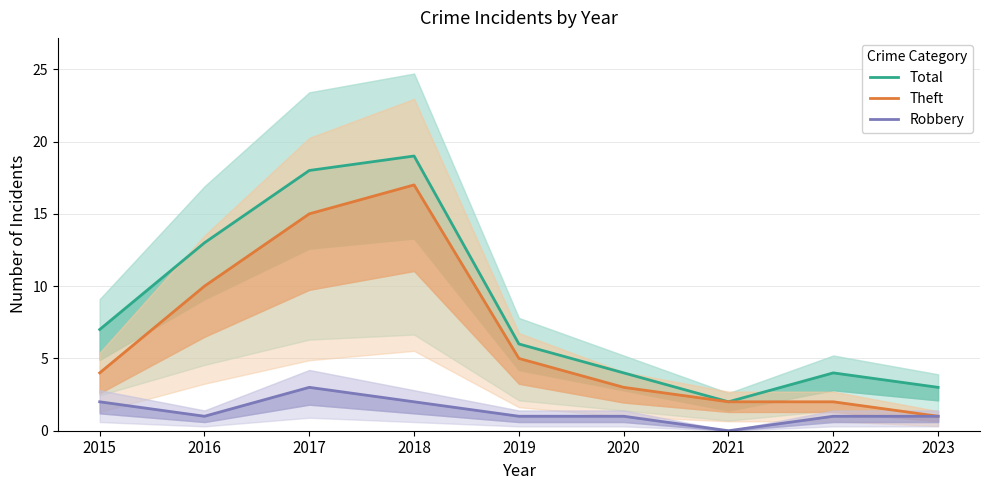

How many values in the Total series exceed 6?

4